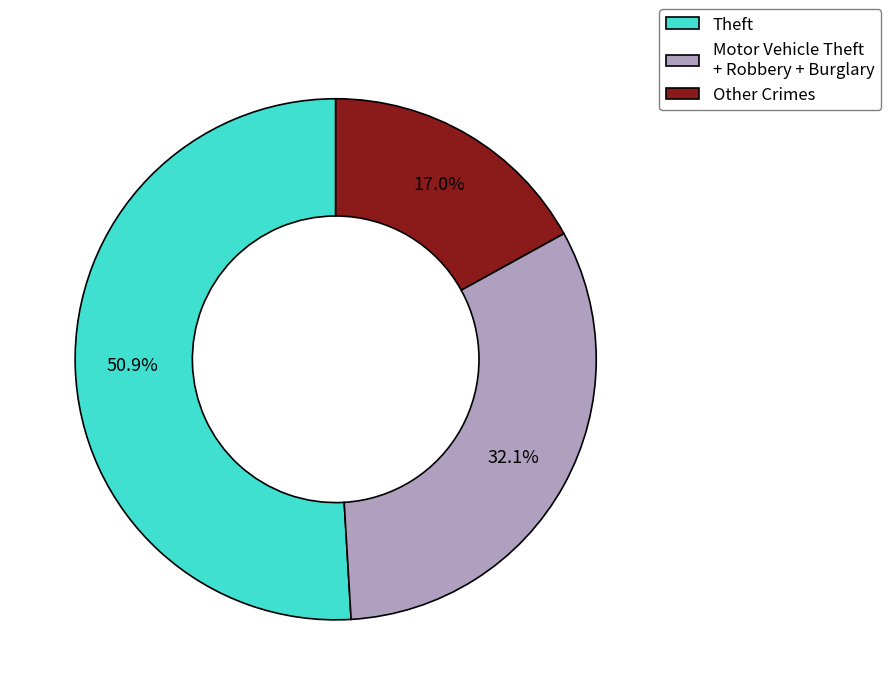

Rank the categories by value from highest to lowest.

Theft, Motor Vehicle Theft + Robbery + Burglary, Other Crimes